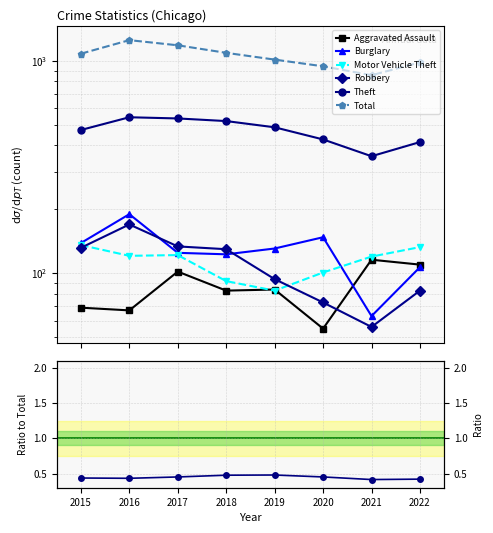

Rank the series at 2020 from lowest to highest value.

Aggravated Assault, Robbery, Motor Vehicle Theft, Burglary, Theft, Total